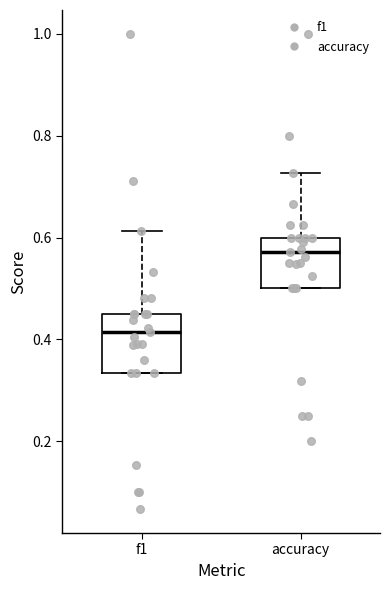

Which box's median line is the highest?

accuracy